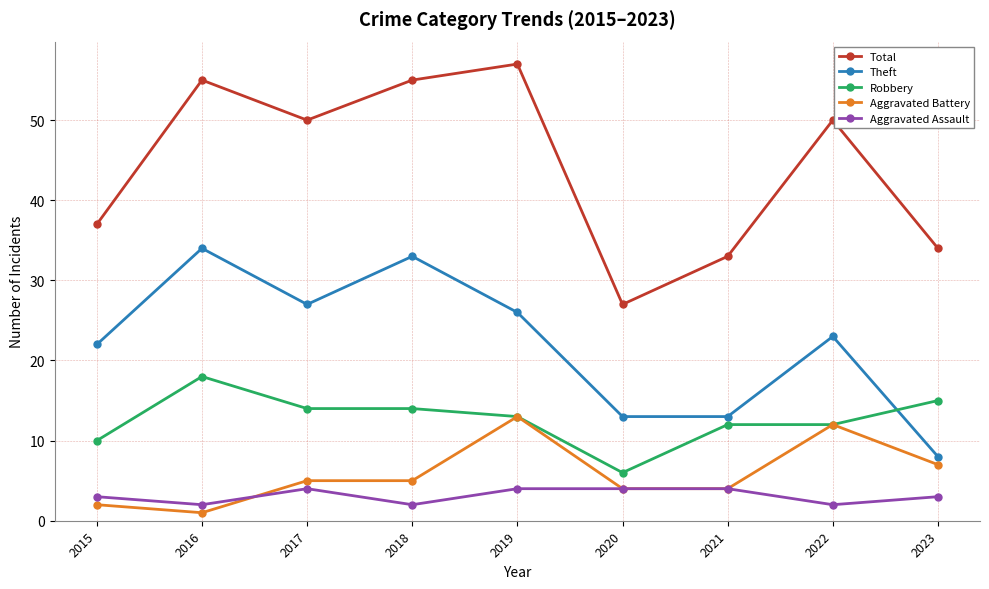

Which category has the lowest value in the Aggravated Battery series?

2016